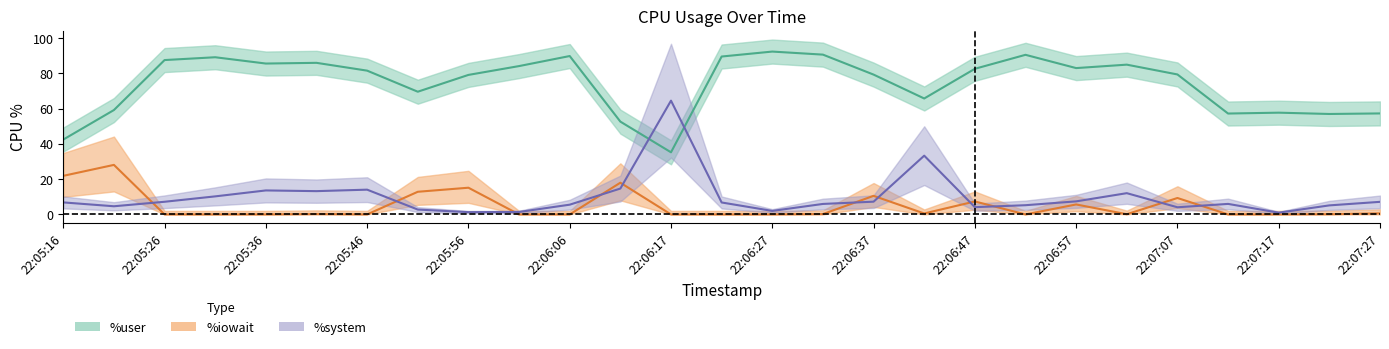

At 22:07:02, list the series in order from largest to smallest.

%user, %system, %iowait